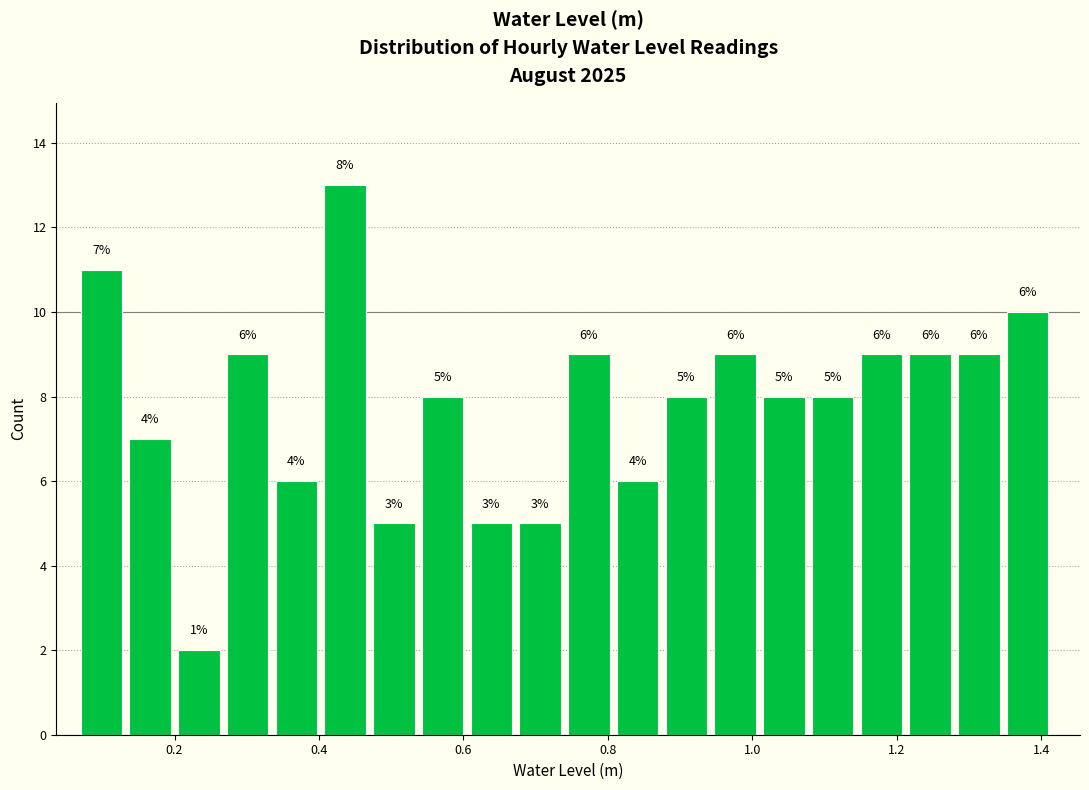

Read against the x-axis, roughly where is the centre of the tallest bar?

0.44